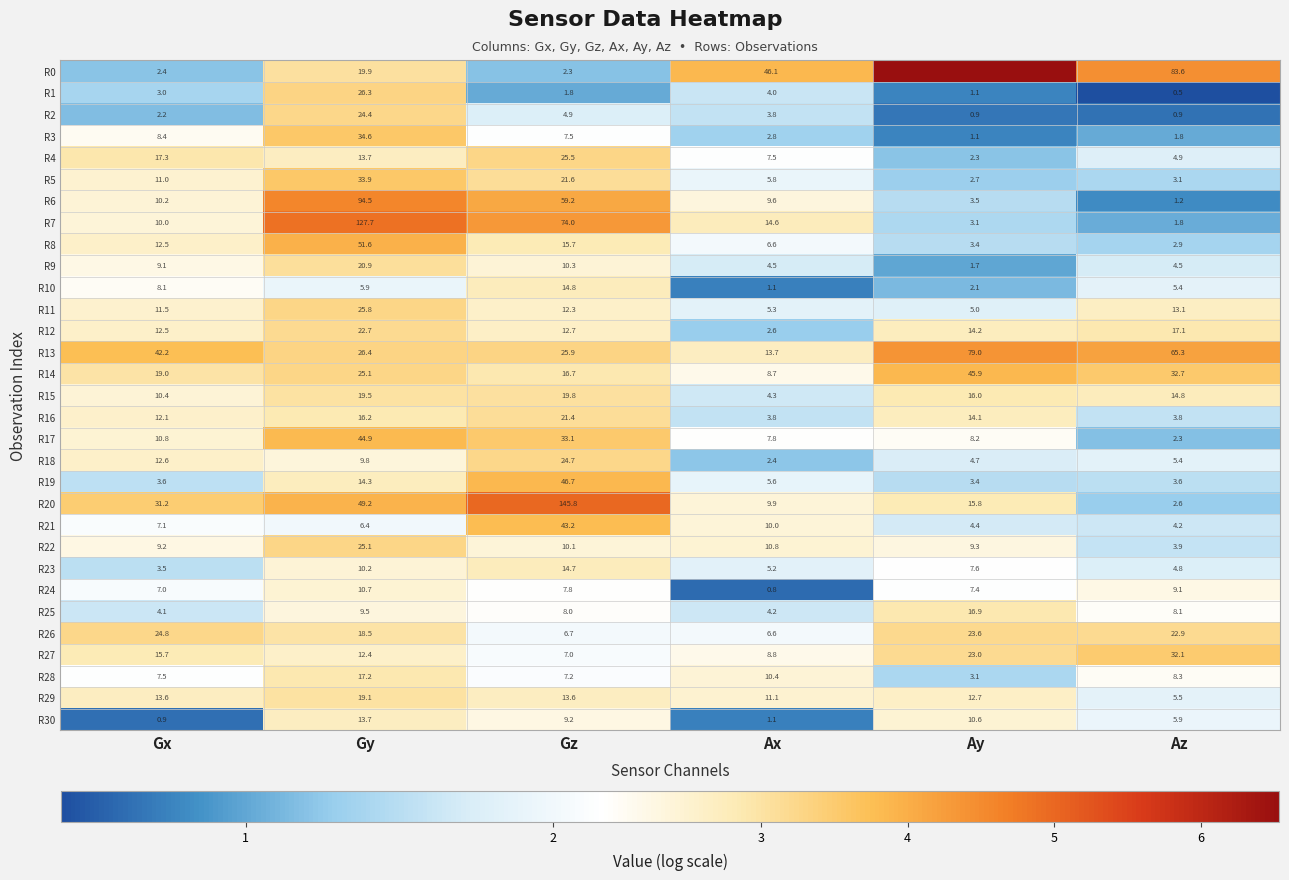

At which label does R12 reach its minimum?

Ax